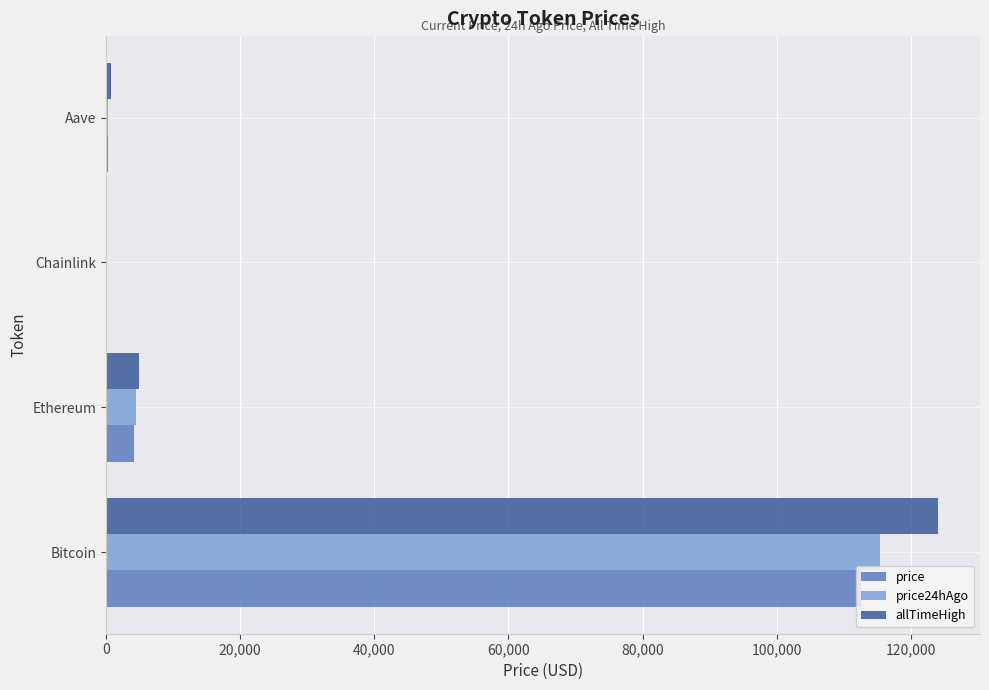

Between Bitcoin and Ethereum, which series saw the biggest shift?

allTimeHigh